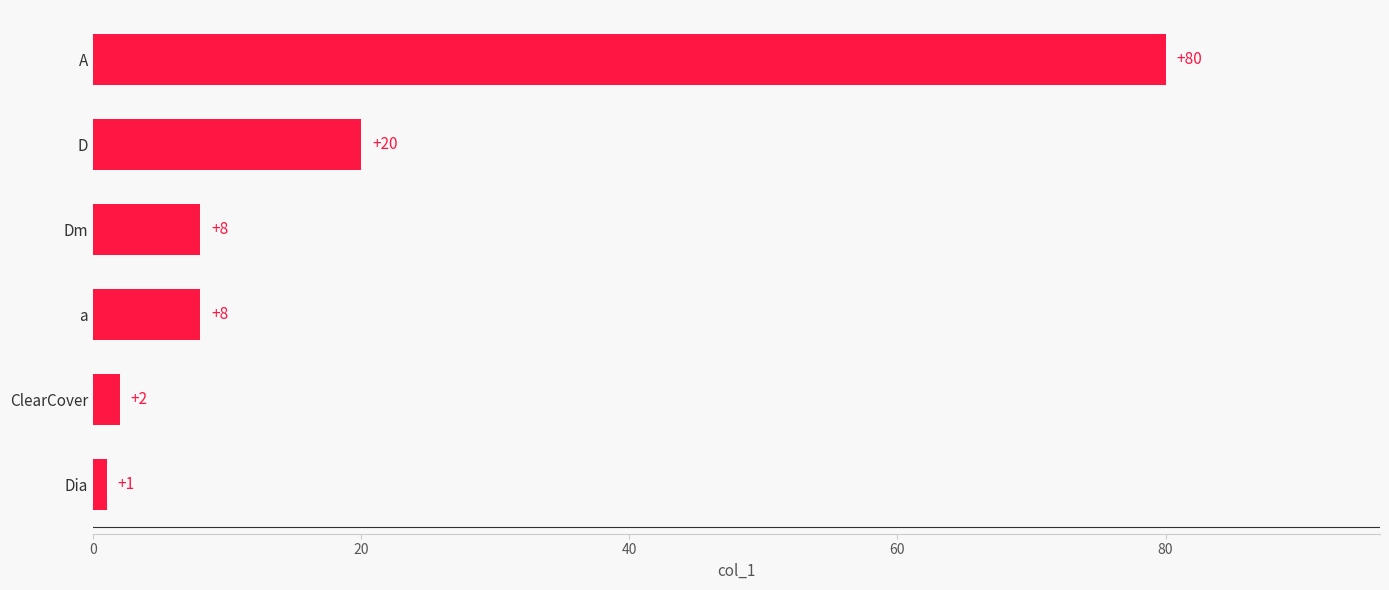

At which category does the chart reach its peak across all series?

A